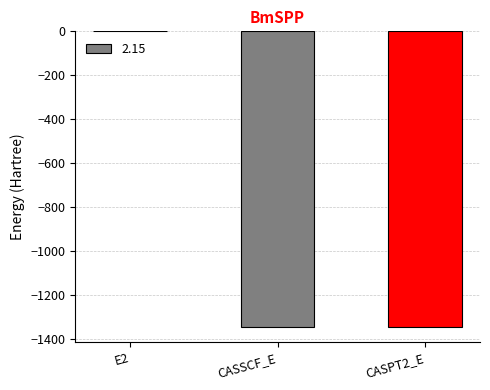

How many values exceed -1345?

1